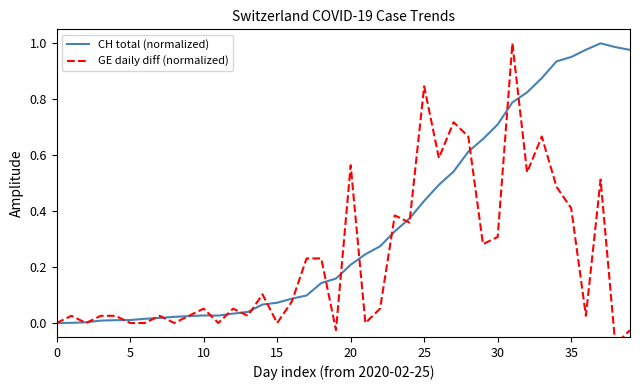

How many interior local valleys does the GE daily diff (normalized) series have?

13